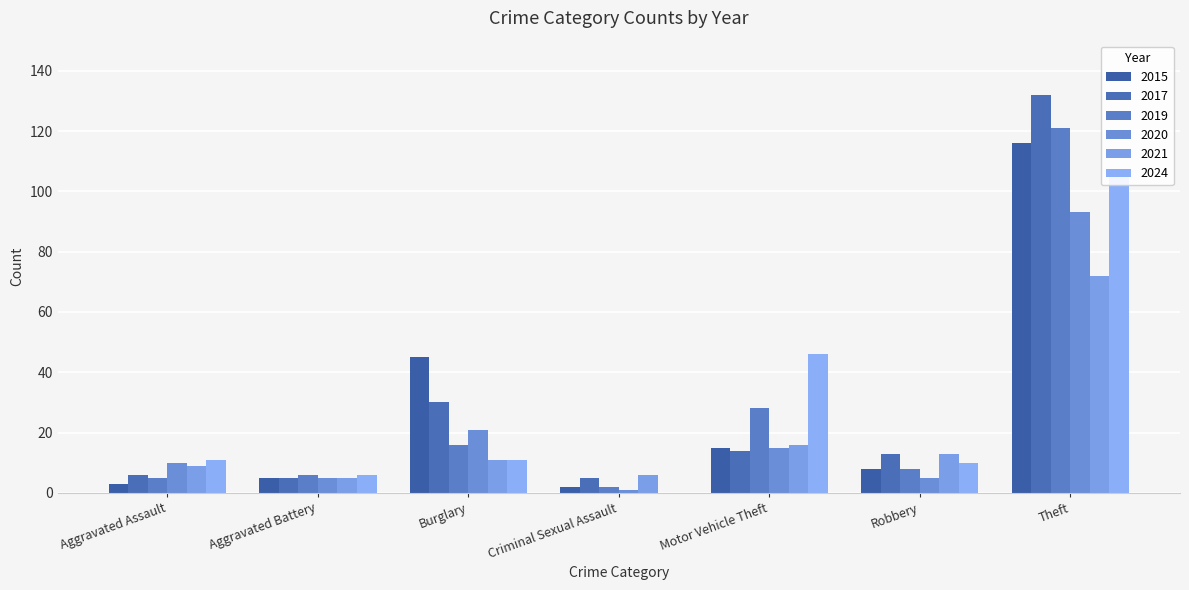

Which category has the lowest value across all series?

Criminal Sexual Assault